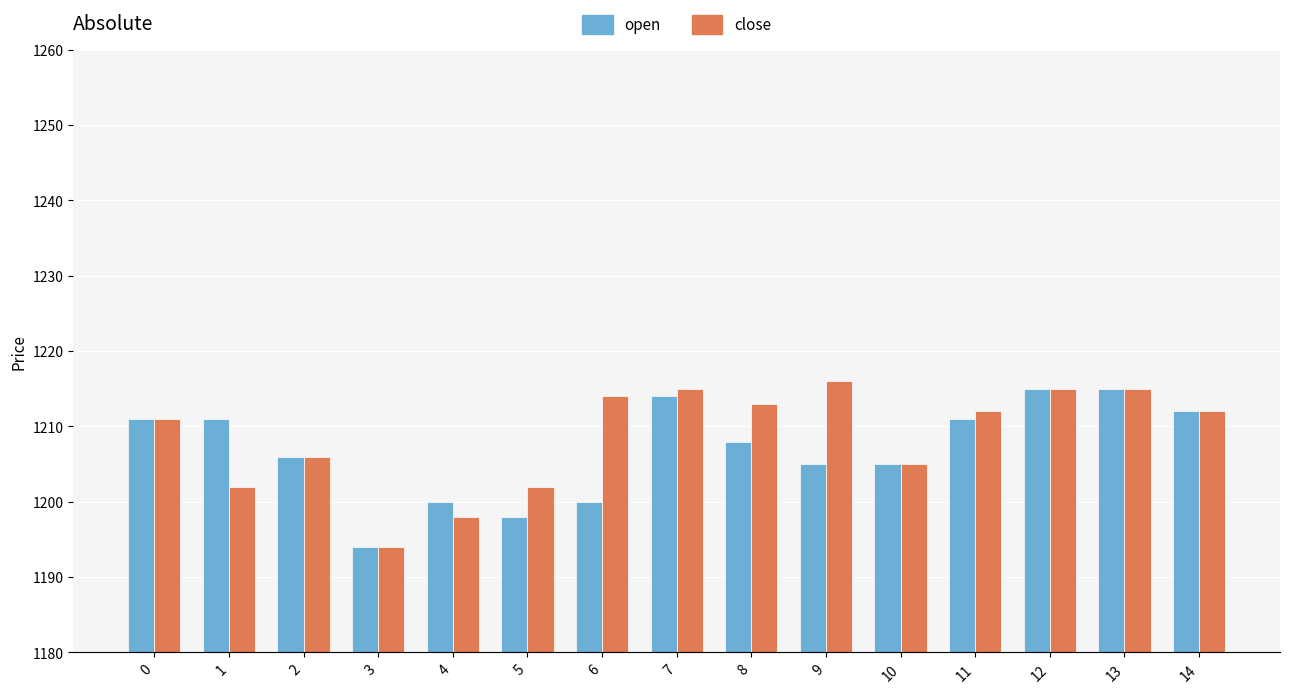

What value does the close series have at 12, to the nearest 10?

1220